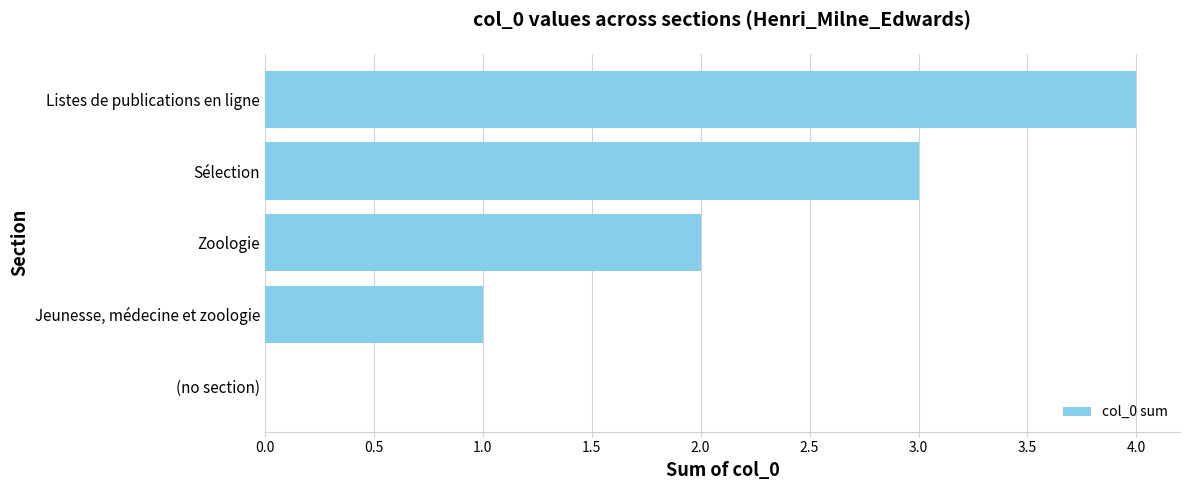

What is the sum of all values?

10